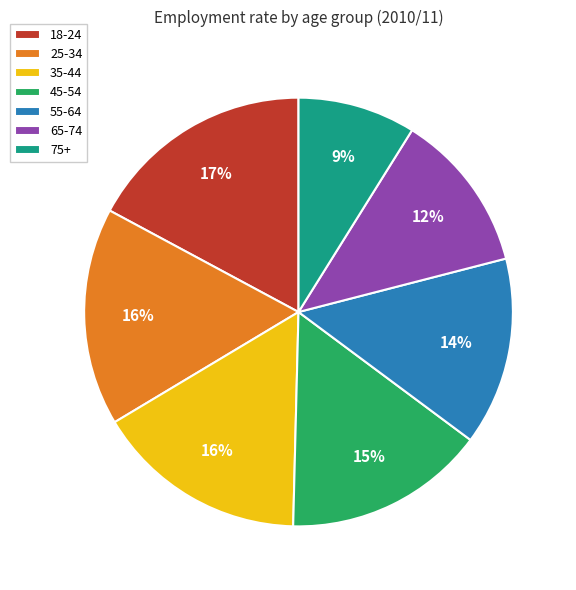

To the nearest percent, what is the combined percentage of 25-34 and 35-44?

32%